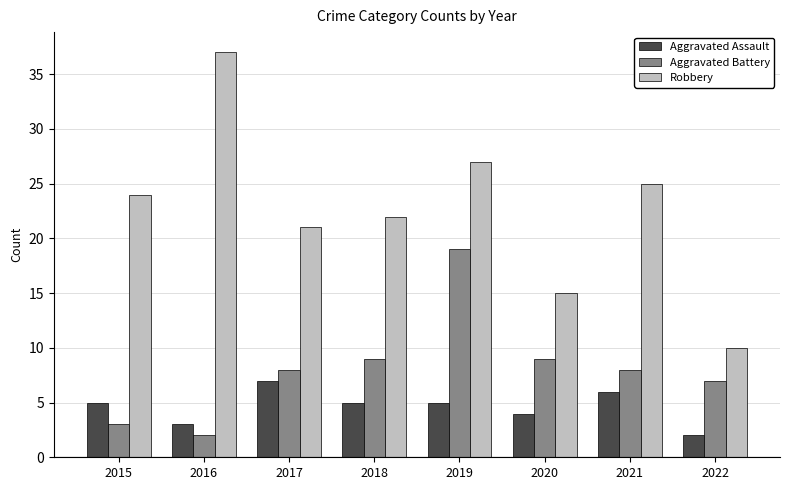

Between 2016 and 2017, which series saw the biggest shift?

Robbery